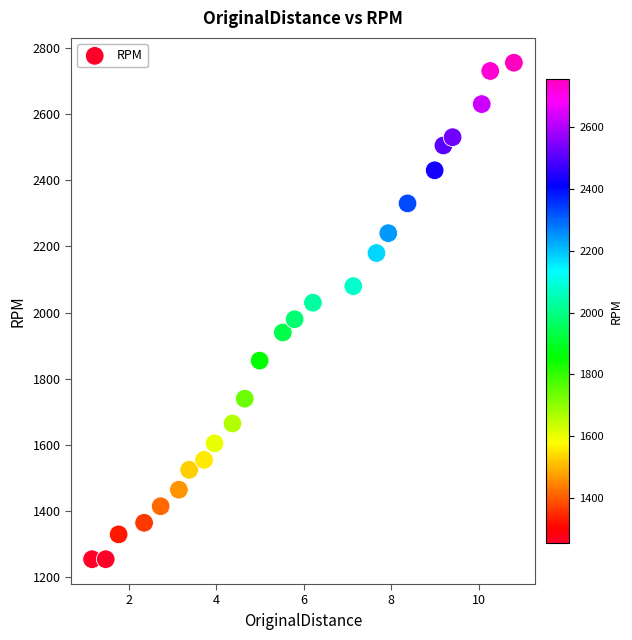

How many points are shown in the scatter plot?

25